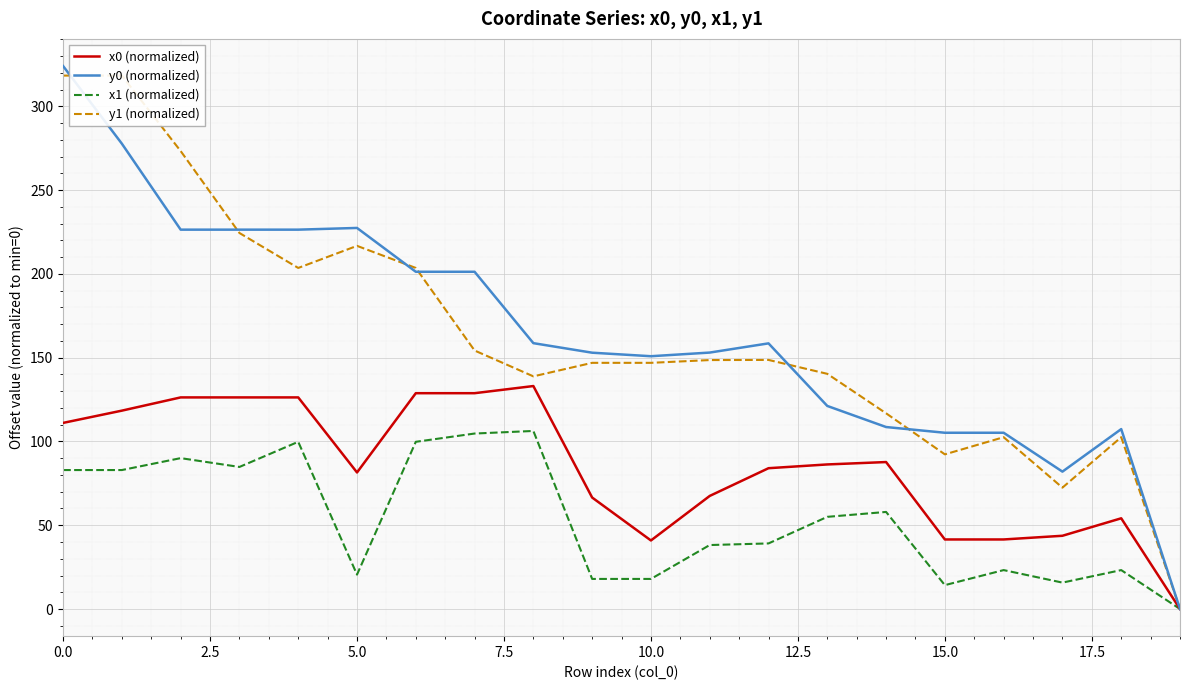

What is the average value of the x1 (normalized) series?

53.7